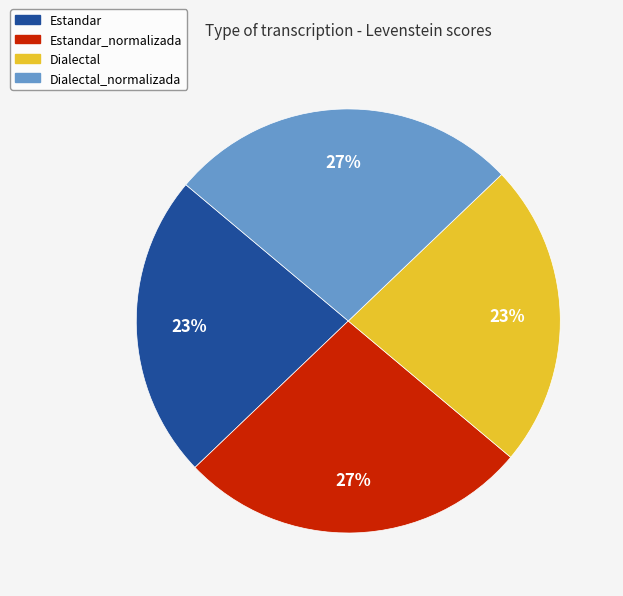

To the nearest percent, what is the average slice percentage?

25%